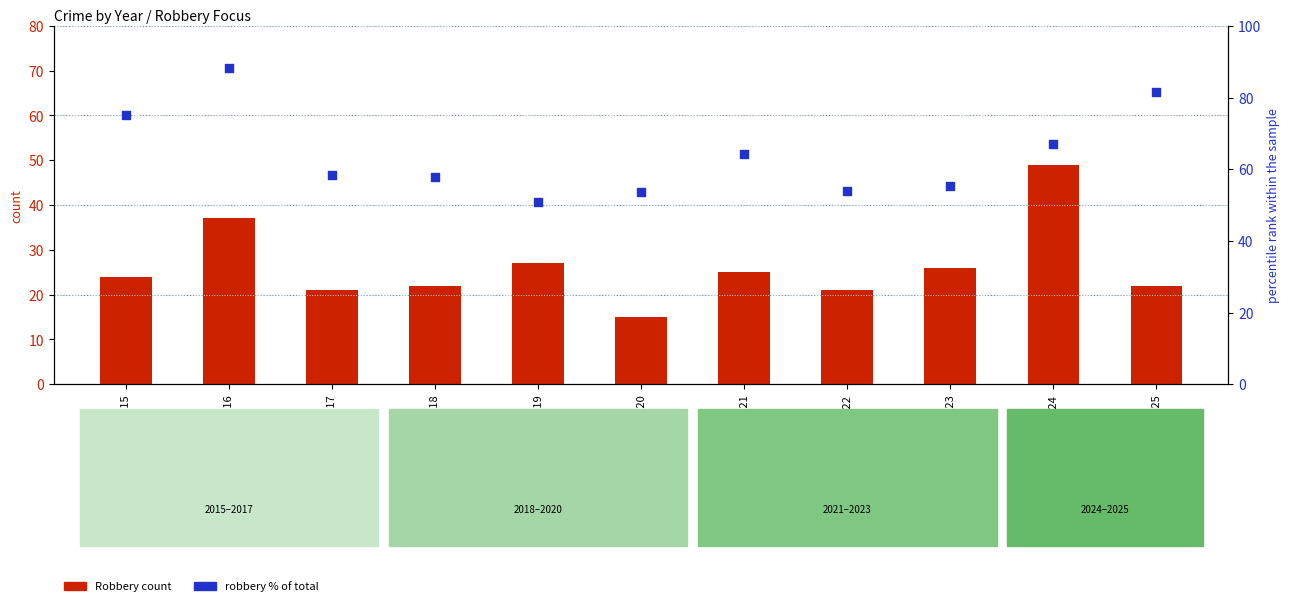

Which series has the largest total across all categories?

robbery % of total